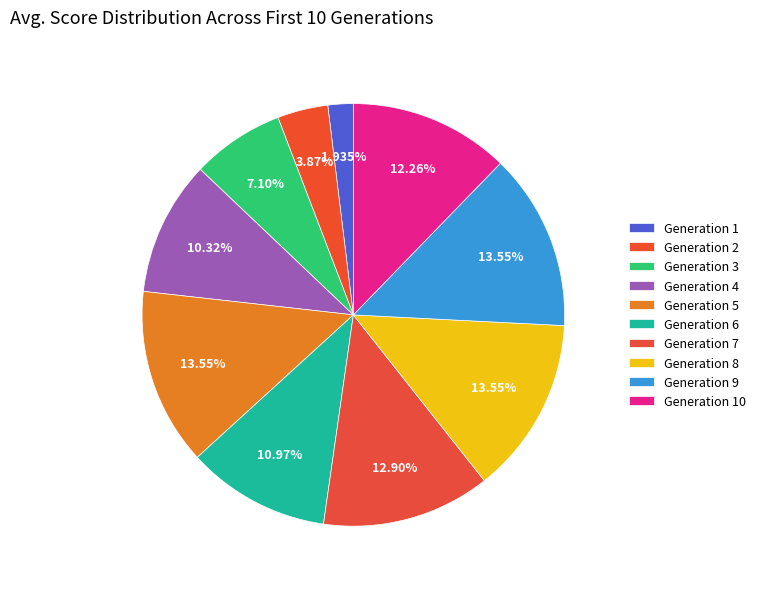

Which category has the smallest portion of the pie?

1